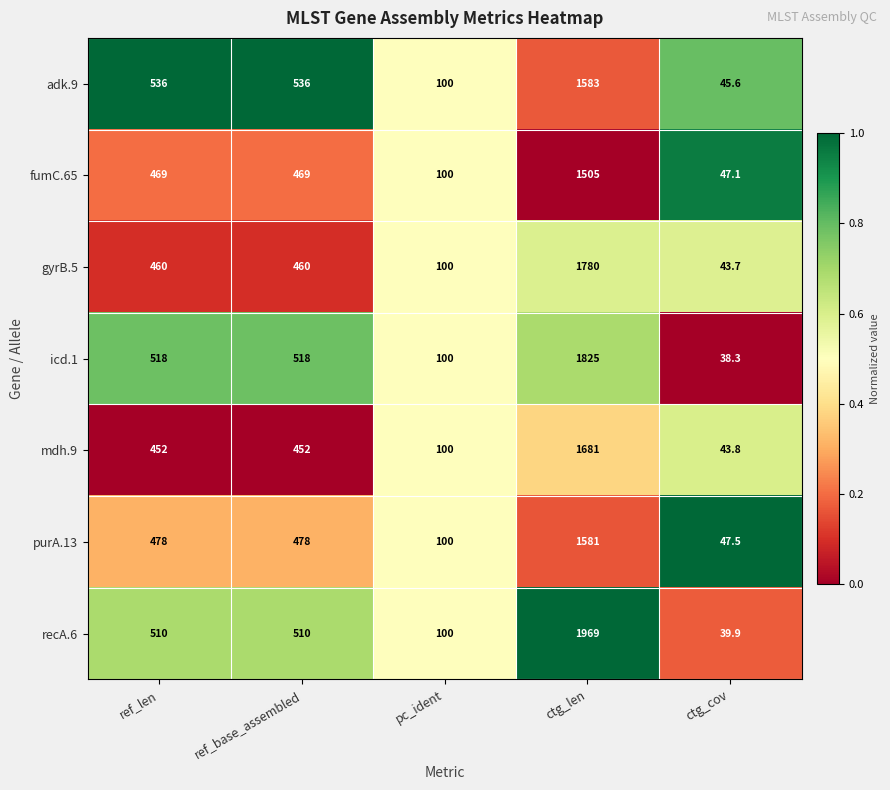

Rank the series at ctg_len from highest to lowest value.

recA.6, icd.1, gyrB.5, mdh.9, adk.9, purA.13, fumC.65